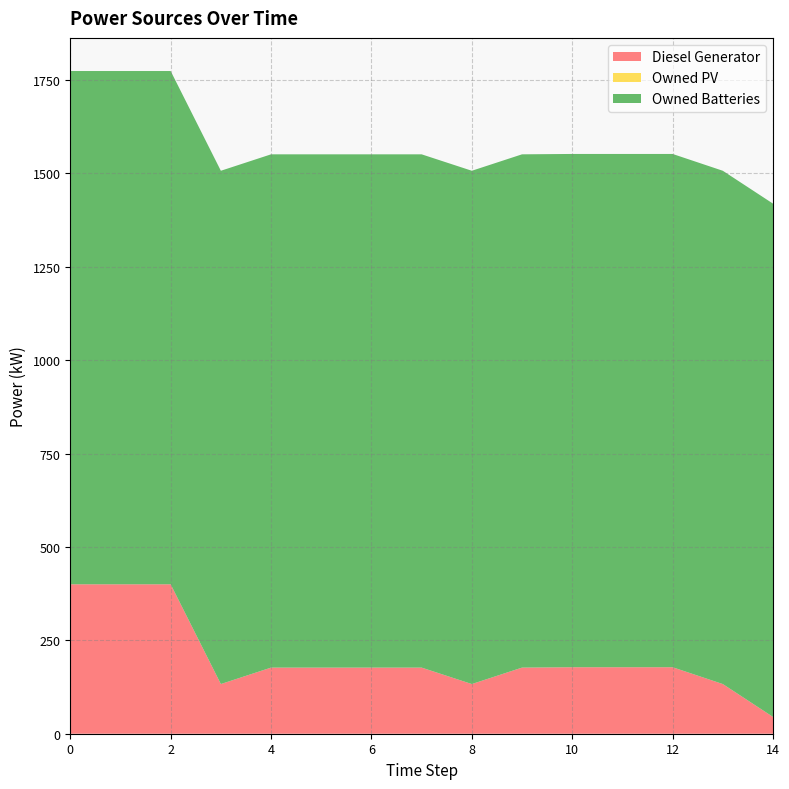

Reading right to left, what are all the values shown in this chart?

Diesel Generator: 14=45	13=133	12=178	11=178	10=178	9=177	8=133	7=177	6=177	5=177	4=177	3=133	2=400	1=400	0=400
Owned PV: 14=0	13=0	12=0	11=0	10=0	9=0	8=0	7=0	6=0	5=0	4=0	3=0	2=0	1=0	0=0
Owned Batteries: 14=1374	13=1374	12=1374	11=1374	10=1374	9=1374	8=1374	7=1374	6=1374	5=1374	4=1374	3=1374	2=1374	1=1374	0=1374